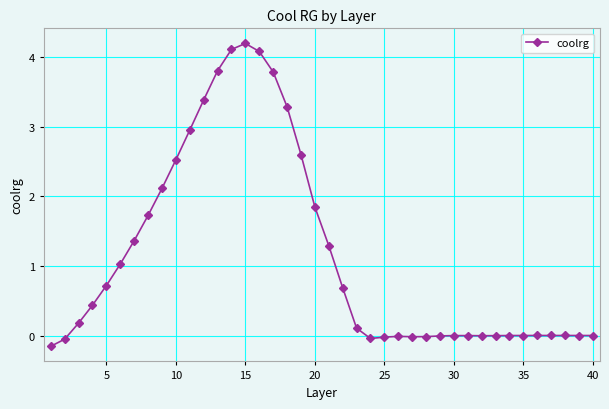

What is the sum of all values?

45.8